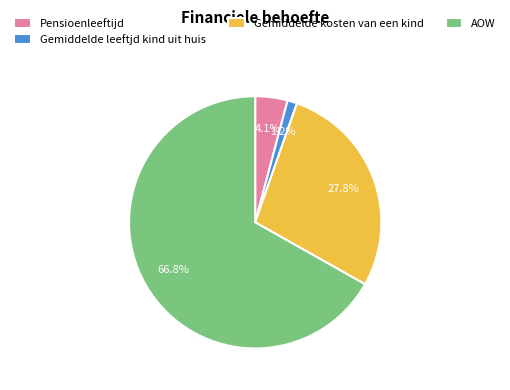

True or false: AOW accounts for 80% of the total.

False